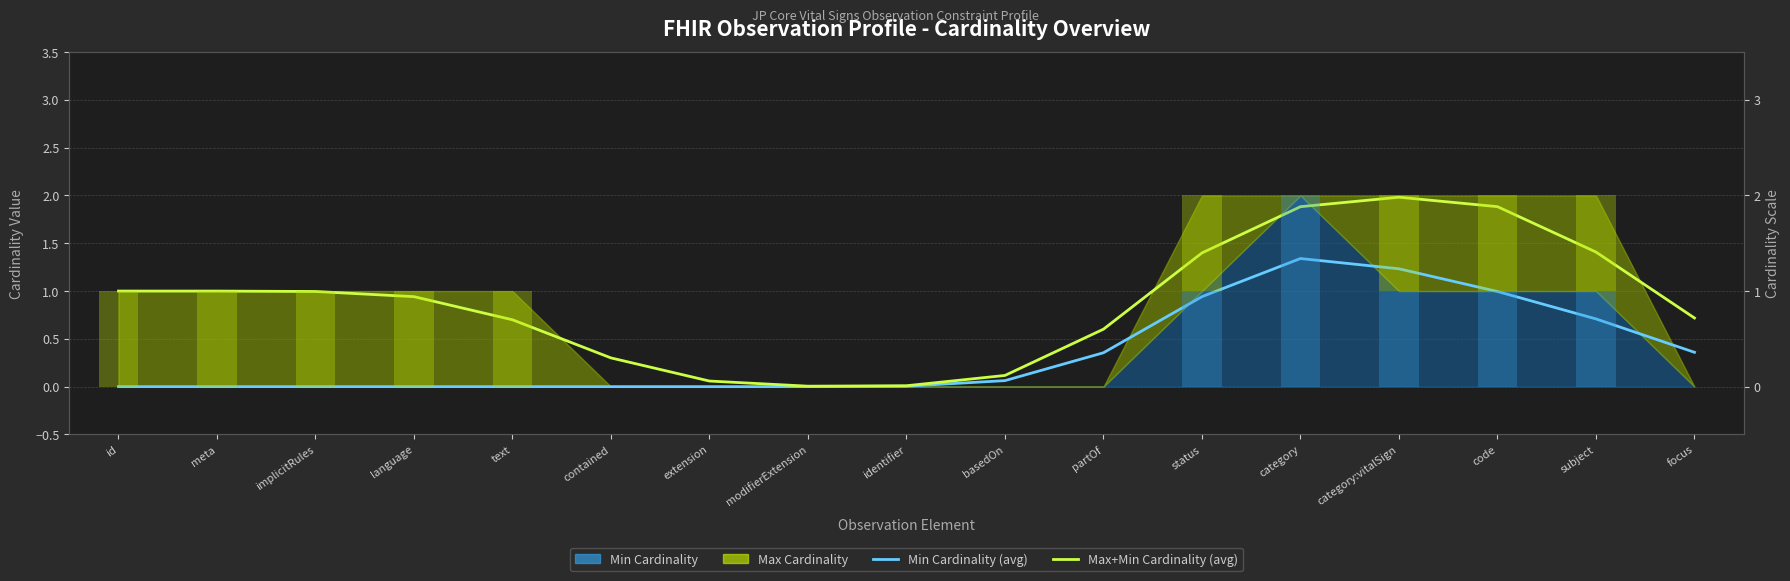

Count the number of categories in the chart.

17